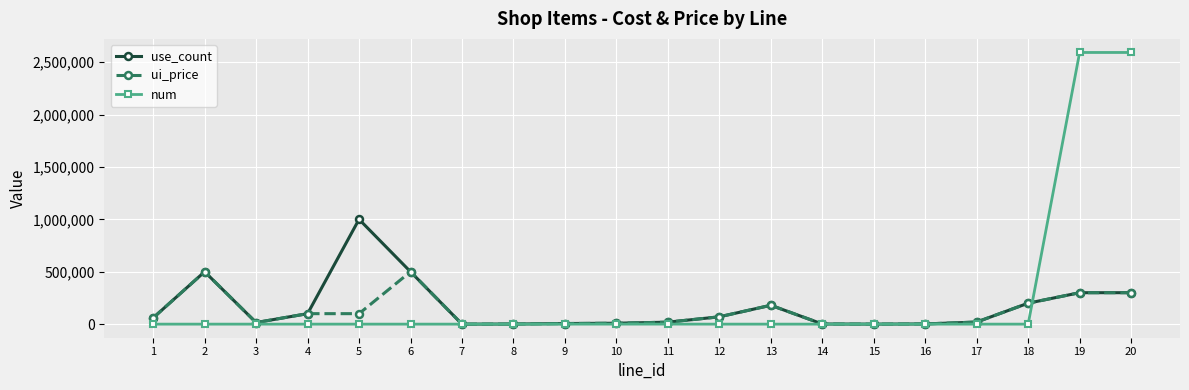

Is it true that num equals 1 at 7?

True